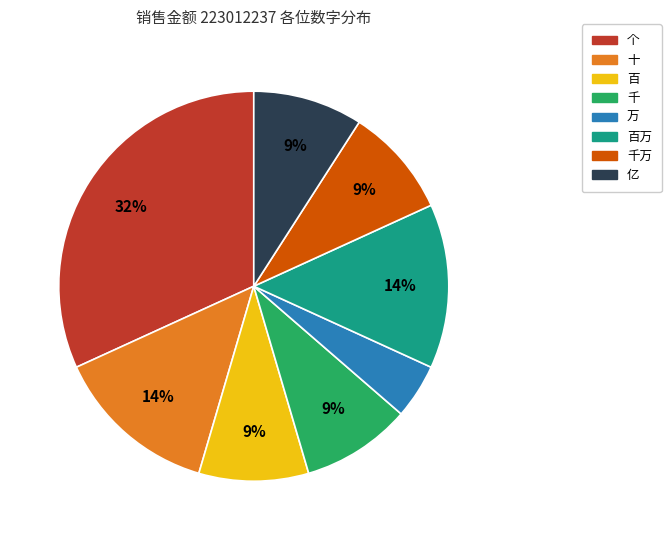

Is there any slice that represents more than half of the pie?

No